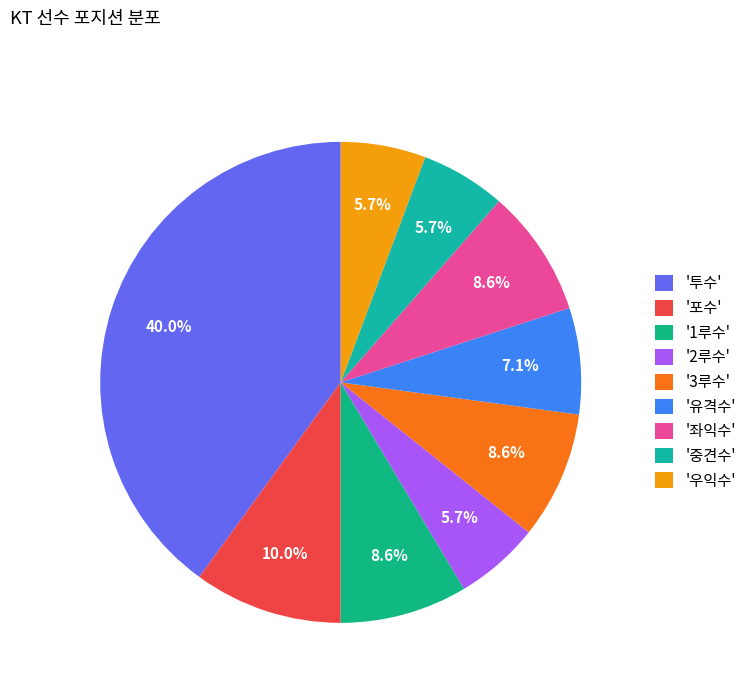

Is there a majority slice in this chart?

No